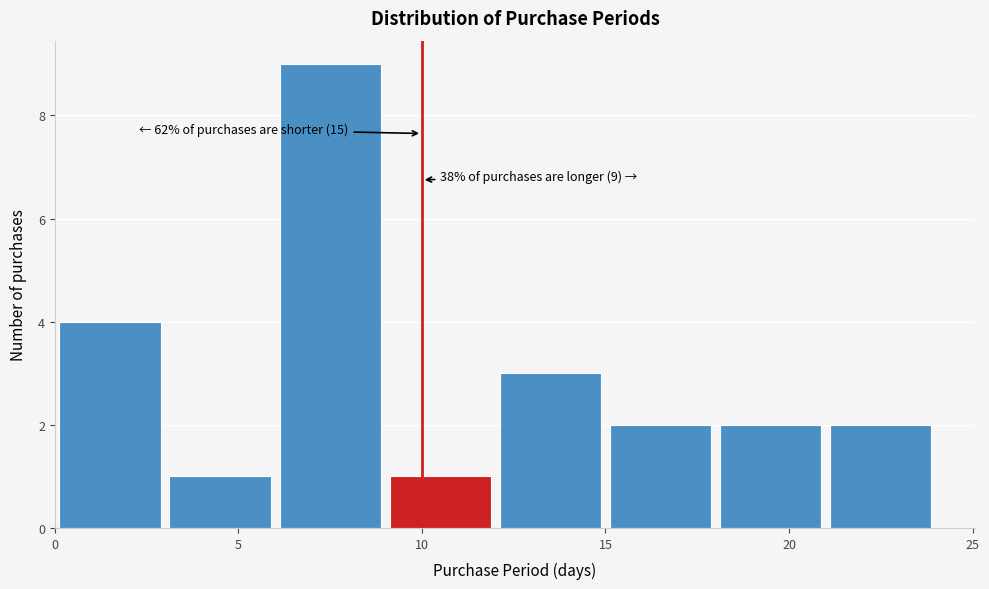

Over which range of the x-axis is the bar tallest?

6 to 9